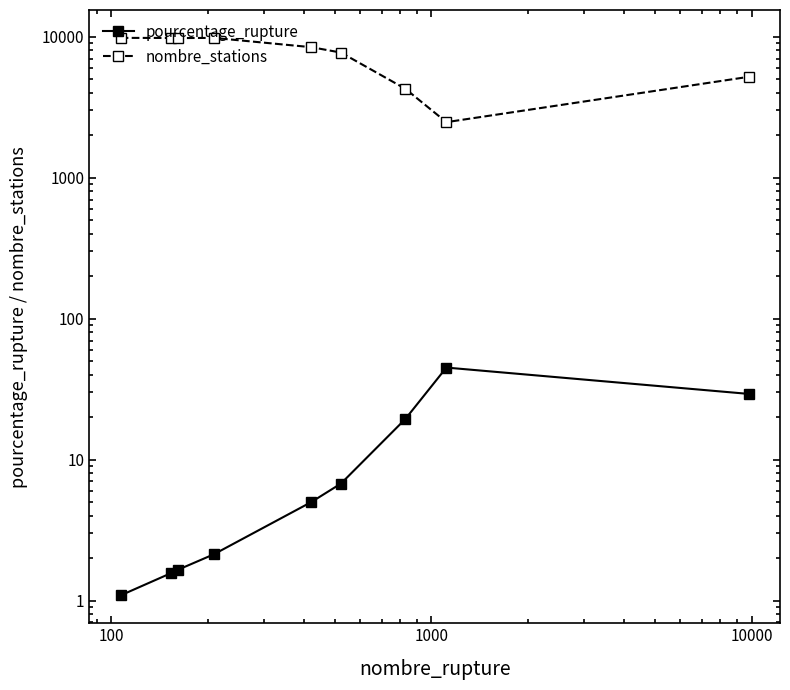

List the series in order of their peak value, highest first.

nombre_stations, pourcentage_rupture